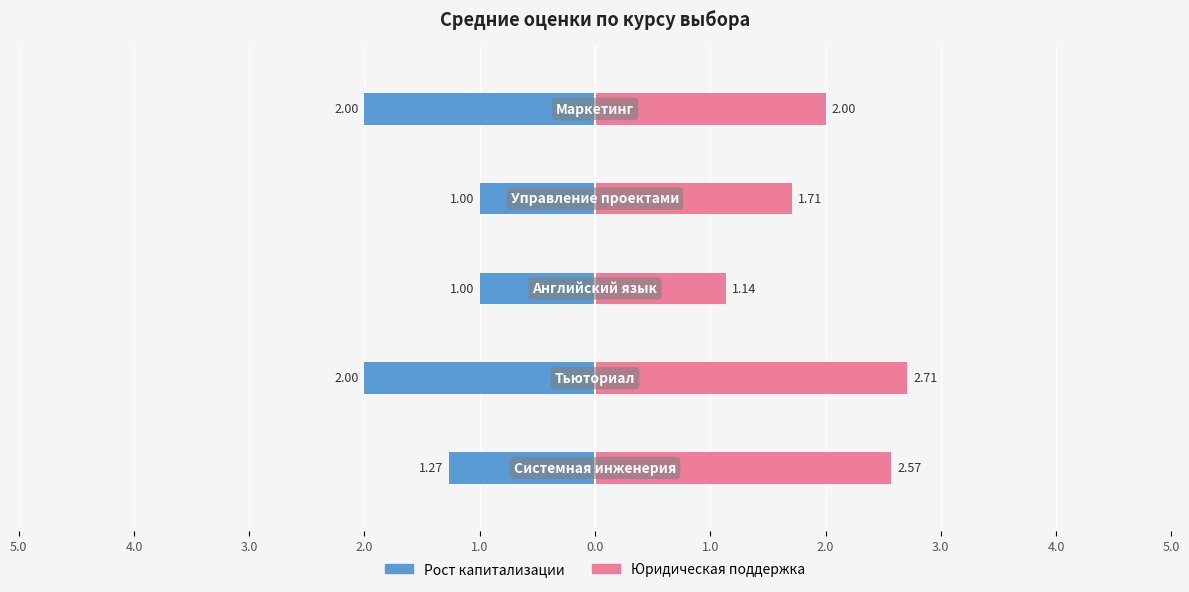

Count the number of categories in the chart.

5